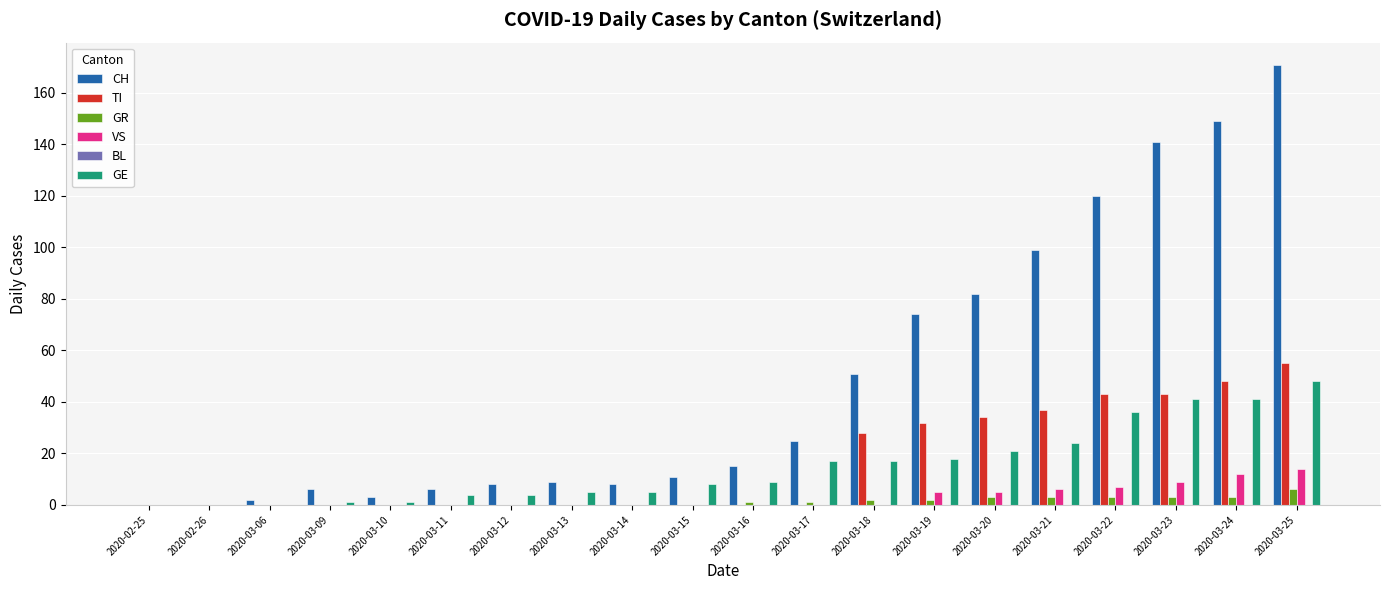

Which series changed the most between 2020-03-16 and 2020-03-17?

CH